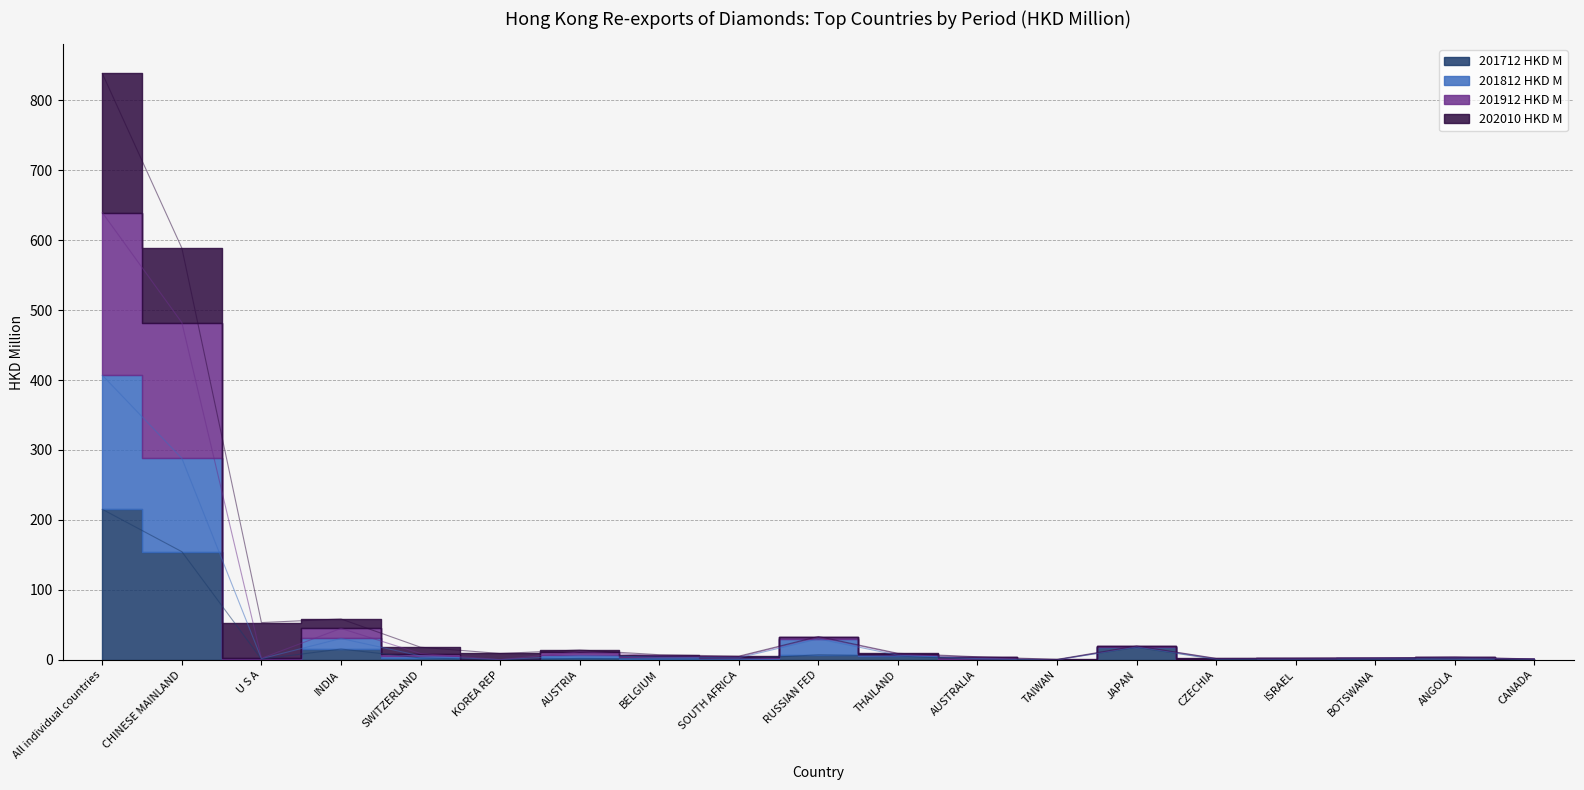

Does the chart display data point markers on the line(s)?

No